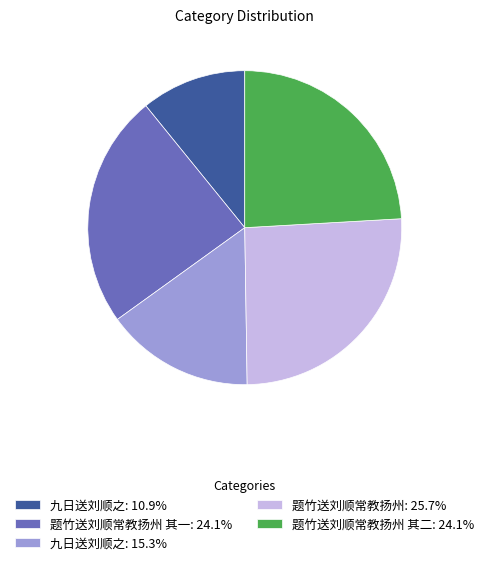

Approximately how many times larger is the value at 题竹送刘顺常教扬州: 25.7% compared to 题竹送刘顺常教扬州 其一: 24.1%?

1.1